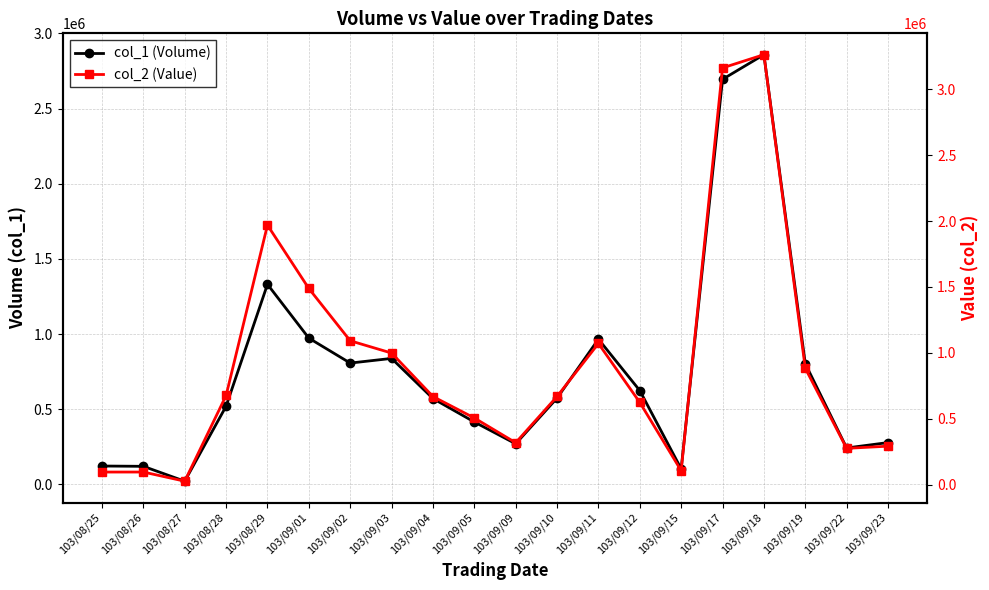

What is the sum of the col_1 (Volume) values at 103/09/04 and 103/09/09?

841000